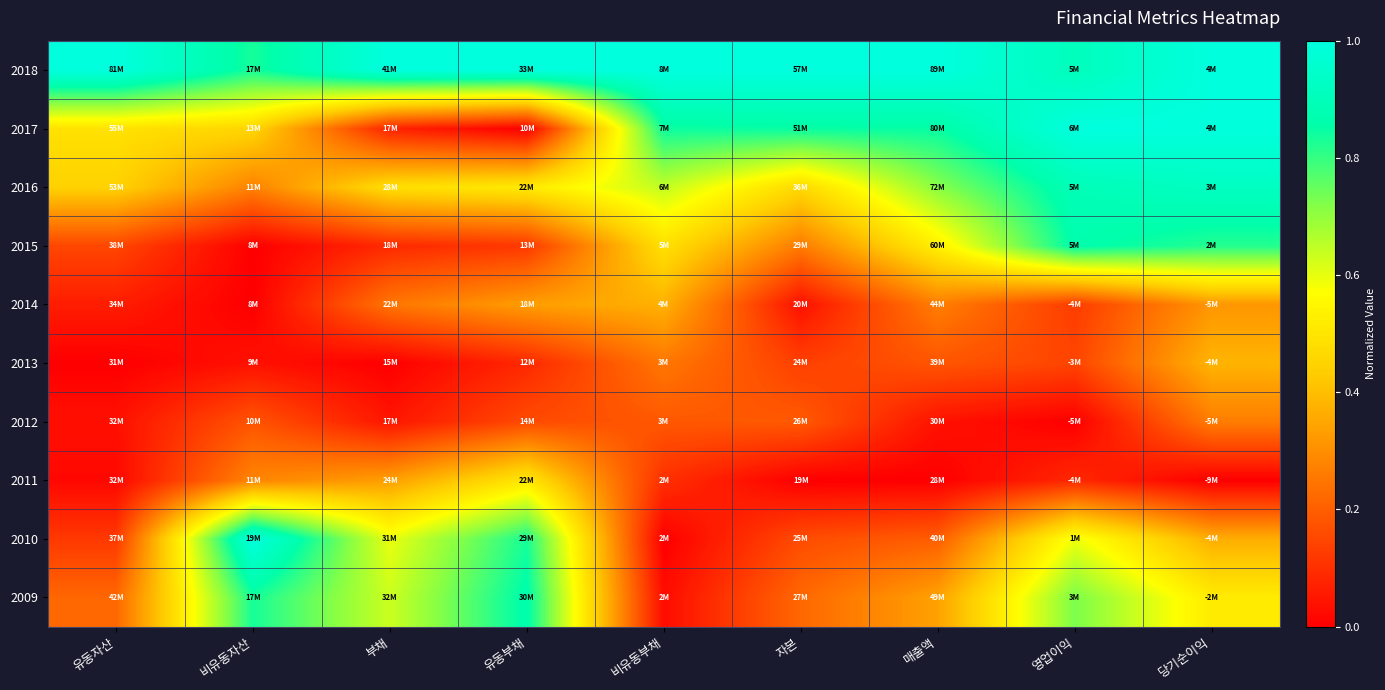

List the series in order of their peak value, lowest first.

2012, 2014, 2013, 2011, 2015, 2009, 2016, 2018, 2017, 2010